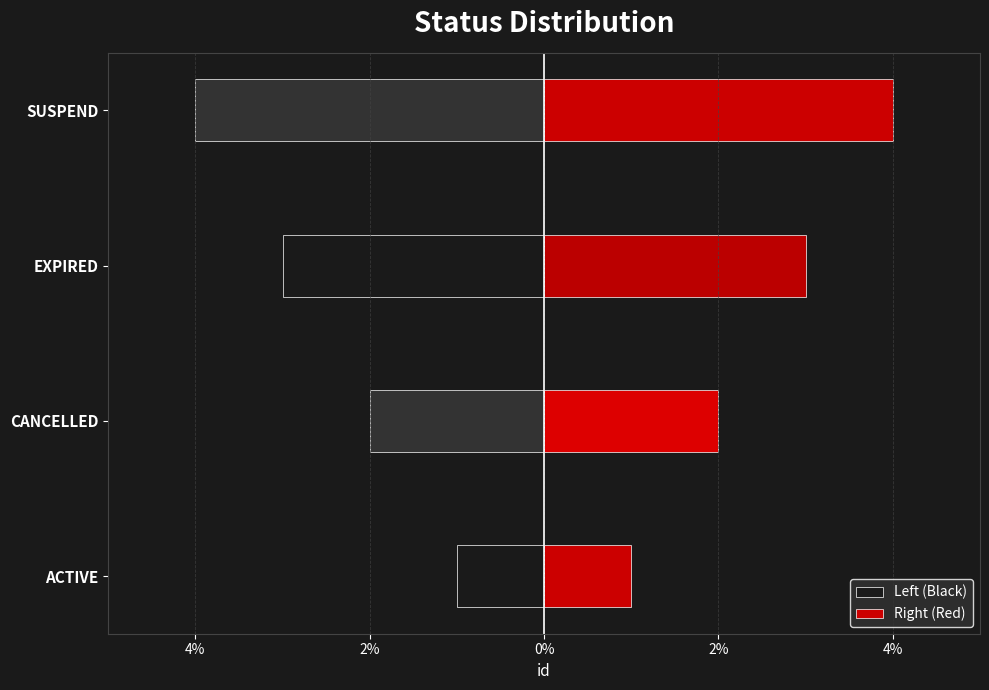

What is the value of the Left (Black) bar at the 2nd from the left?

-2